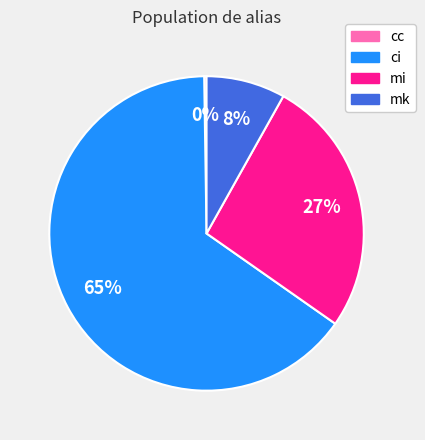

To the nearest percent, what portion does mk represent?

8%